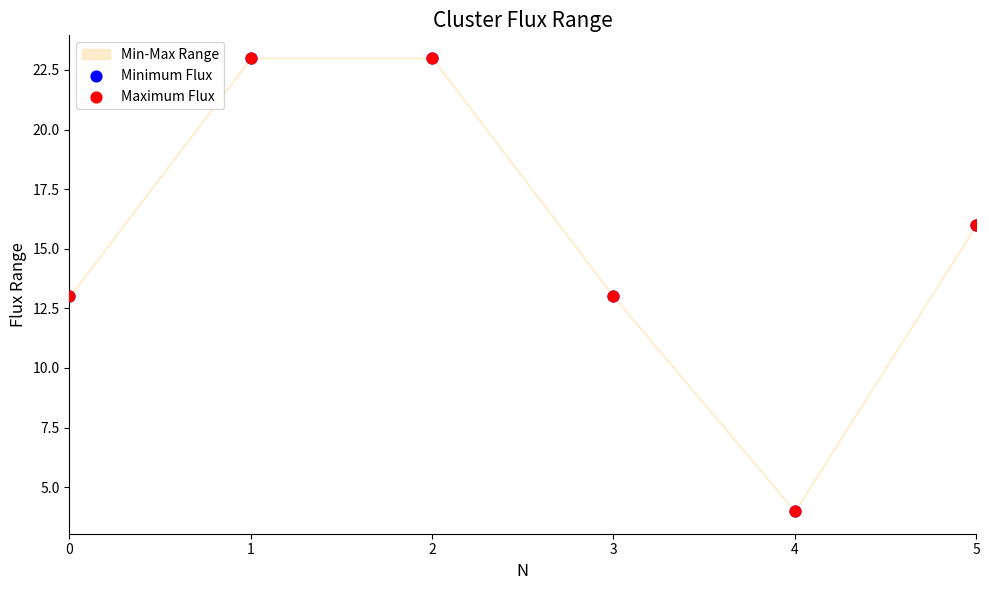

Which series contains the lowest Y value?

Minimum Flux